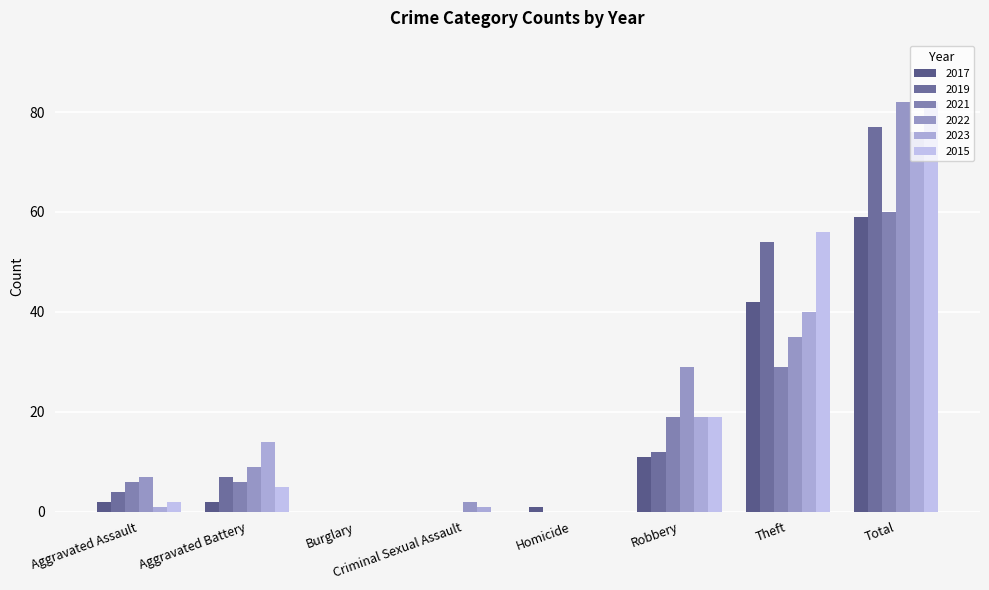

Reading left to right, extract all data points from this chart.

2017: 2	2	0	0	1	11	42	59
2019: 4	7	0	0	0	12	54	77
2021: 6	6	0	0	0	19	29	60
2022: 7	9	0	2	0	29	35	82
2023: 1	14	0	1	0	19	40	76
2015: 2	5	0	0	0	19	56	82